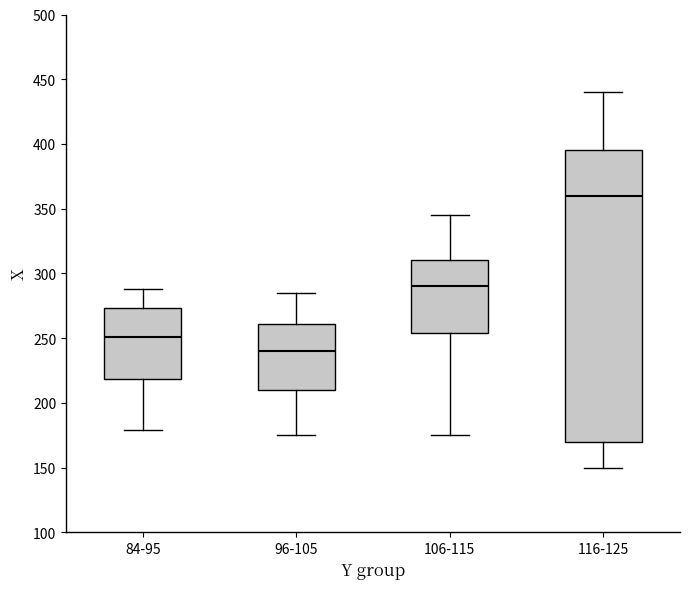

Where does the median line of the box for 96-105 sit on the y-axis? The values are not printed on the chart, so give them approximately, as read against the axis.

240